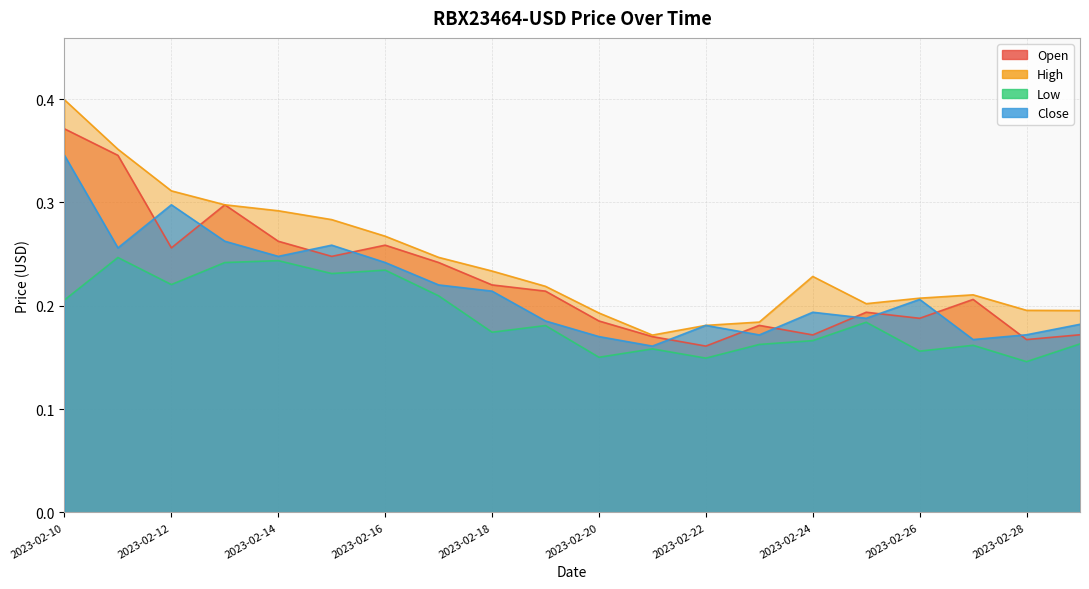

List the labels in order of High value, largest first.

2023-02-10, 2023-02-11, 2023-02-12, 2023-02-13, 2023-02-14, 2023-02-15, 2023-02-16, 2023-02-17, 2023-02-18, 2023-02-24, 2023-02-19, 2023-02-27, 2023-02-26, 2023-02-25, 2023-02-28, 2023-03-01, 2023-02-20, 2023-02-23, 2023-02-22, 2023-02-21